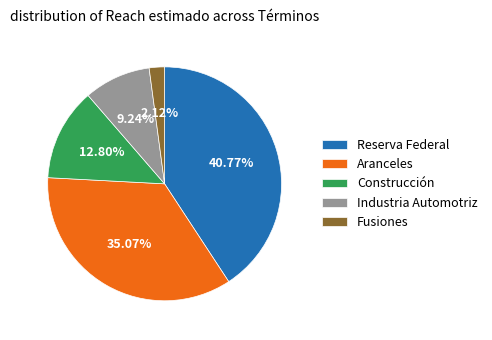

What is the smallest slice in the pie chart?

Fusiones